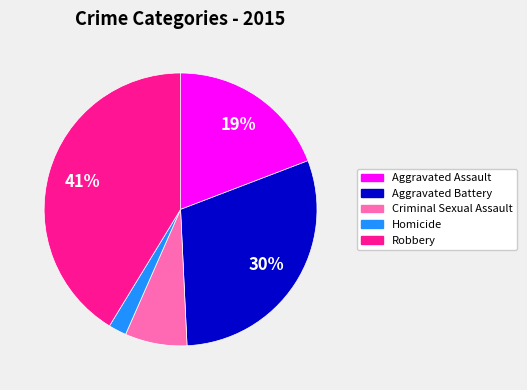

Is it true that Aggravated Battery is 24% of the pie?

False